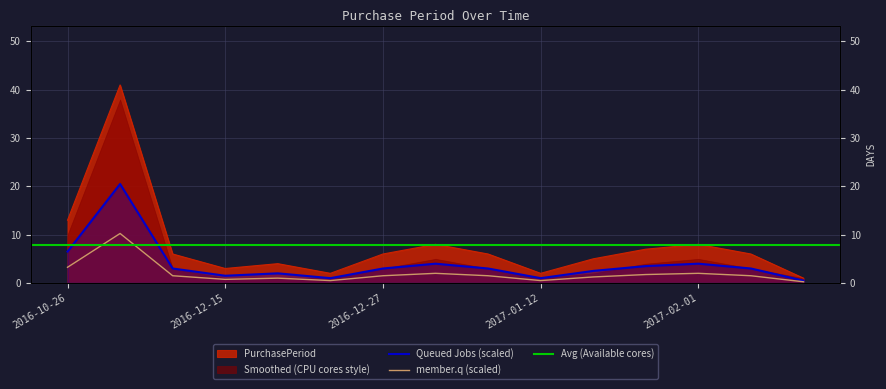

List the labels in order of value, smallest first.

2017-02-08, 2016-12-21, 2017-01-12, 2016-12-15, 2016-12-19, 2017-01-17, 2016-12-12, 2016-12-27, 2017-01-10, 2017-02-07, 2017-01-24, 2017-01-04, 2017-02-01, 2016-10-26, 2016-12-06